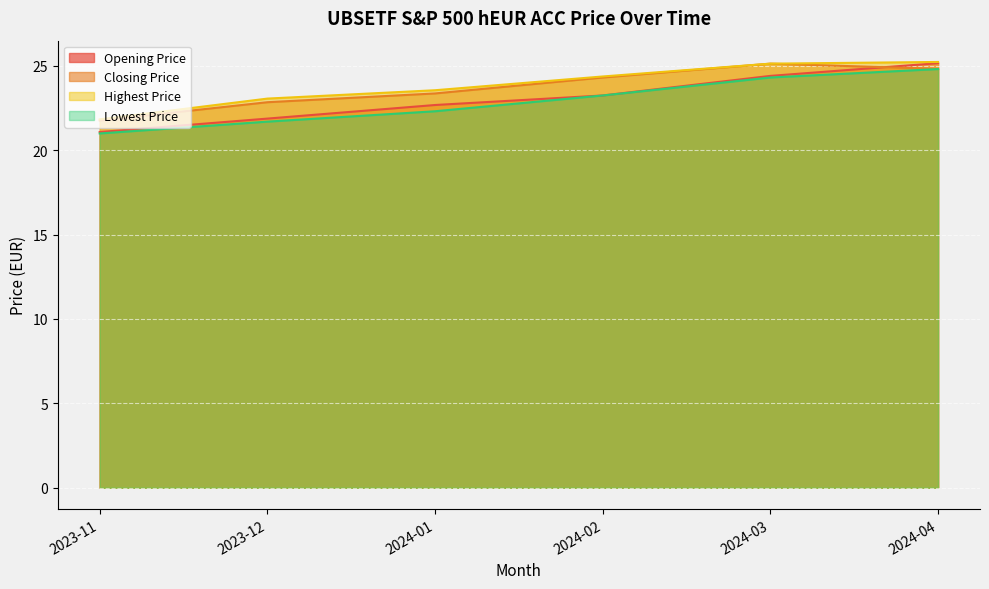

The Lowest Price series shows 24.8 at 2024-04. True or false?

True